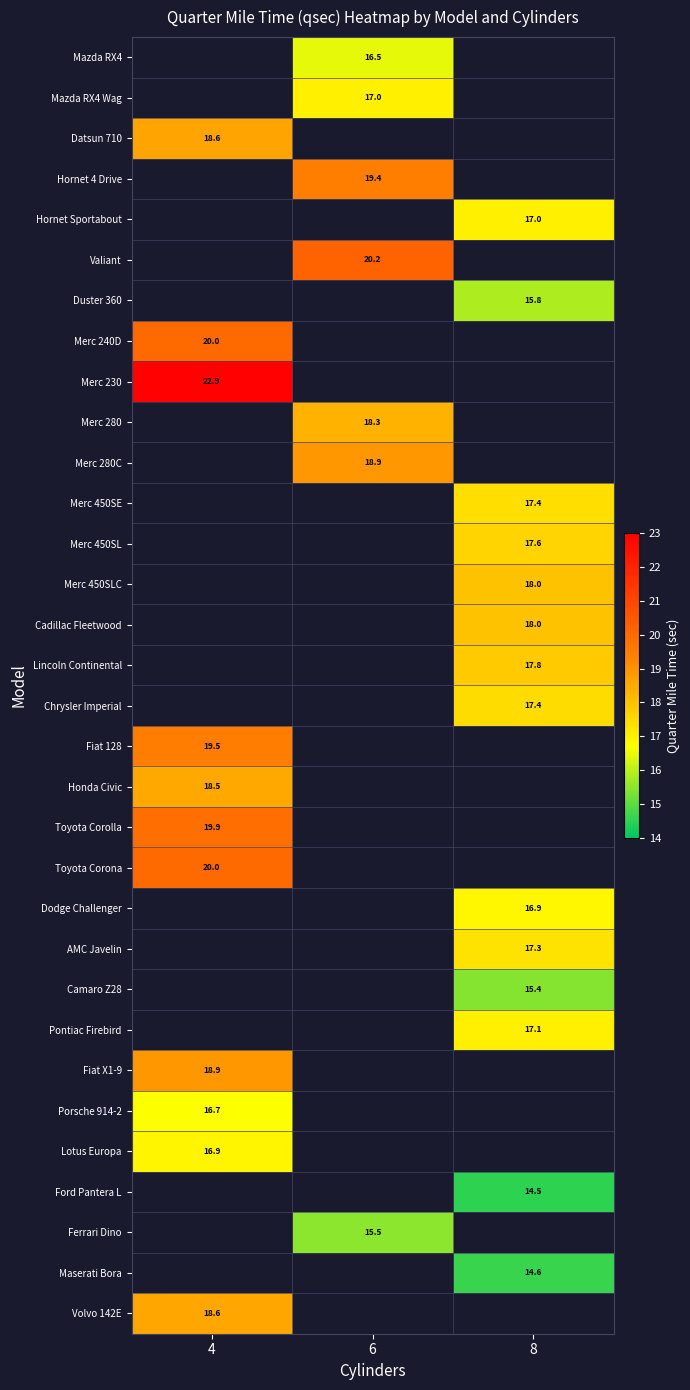

Is it true that Datsun 710 equals 18.6 at 4?

True